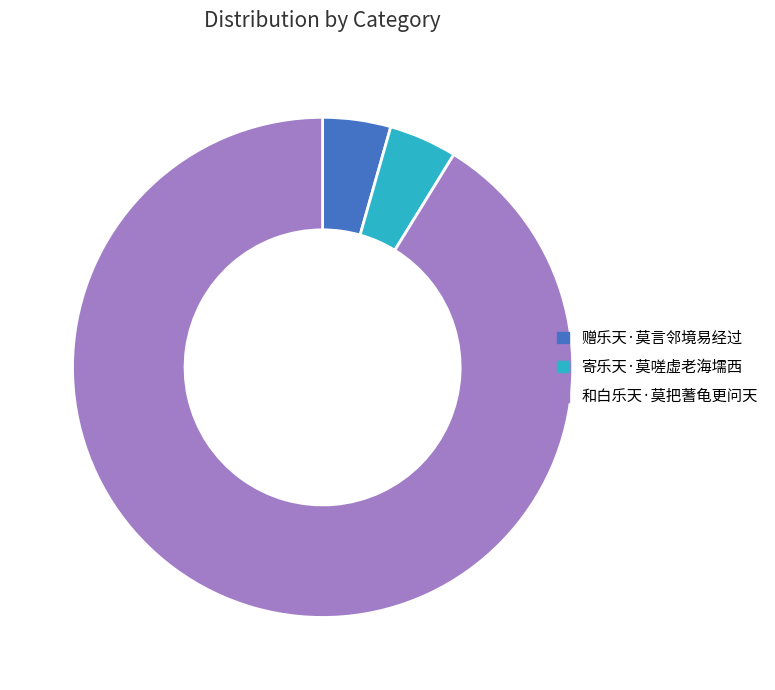

Is the sum of 寄乐天·莫嗟虚老海壖西 and 赠乐天·莫言邻境易经过 greater than half?

No